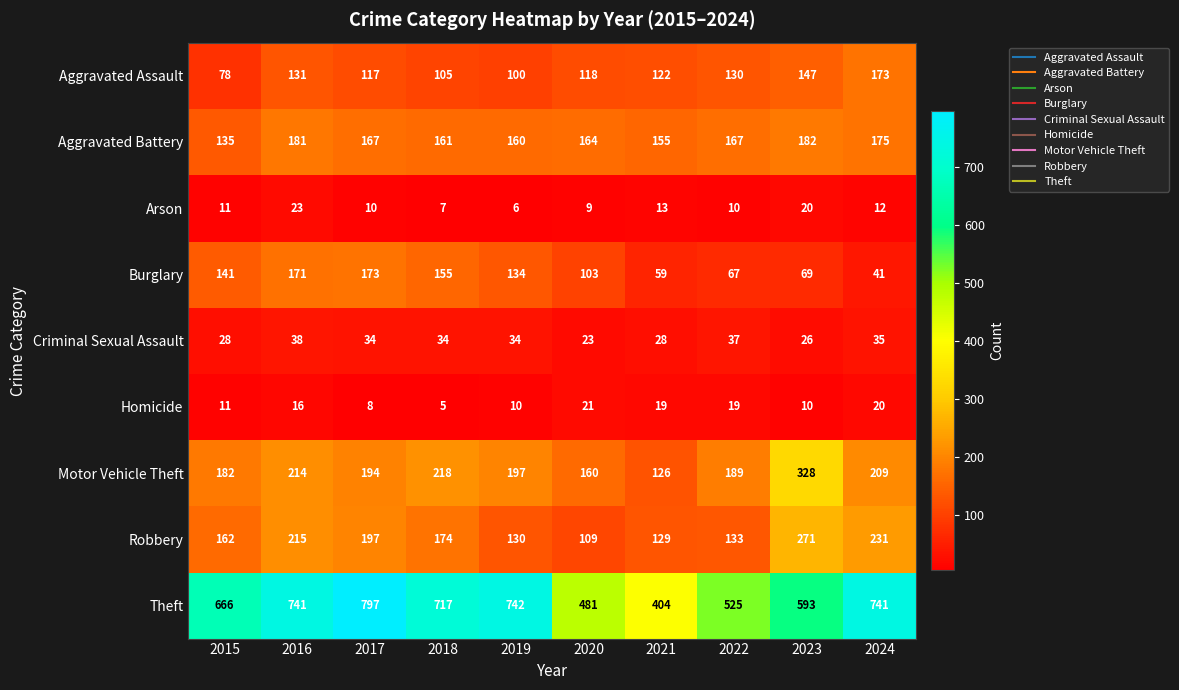

At 2018, list the series in order from smallest to largest.

Homicide, Arson, Criminal Sexual Assault, Aggravated Assault, Burglary, Aggravated Battery, Robbery, Motor Vehicle Theft, Theft